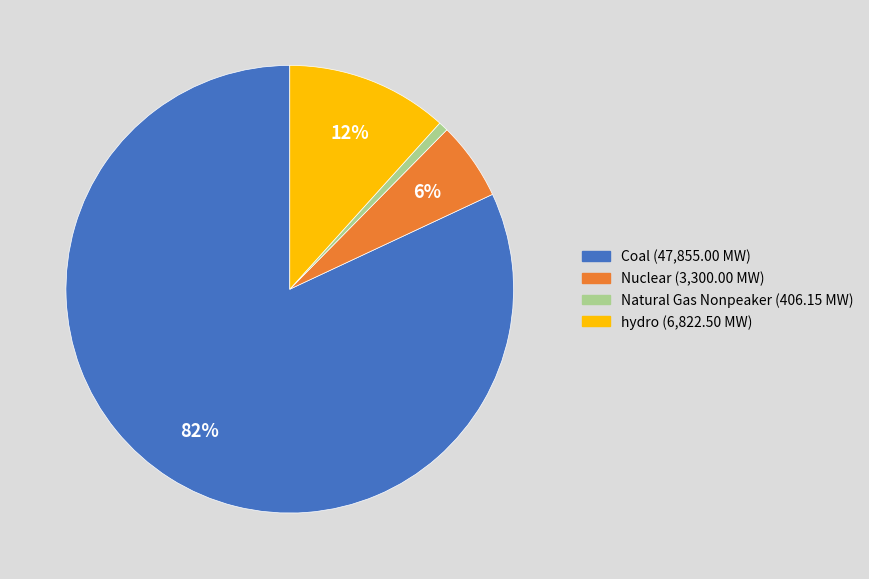

Do Natural Gas Nonpeaker and Coal together represent more than half of the pie?

Yes